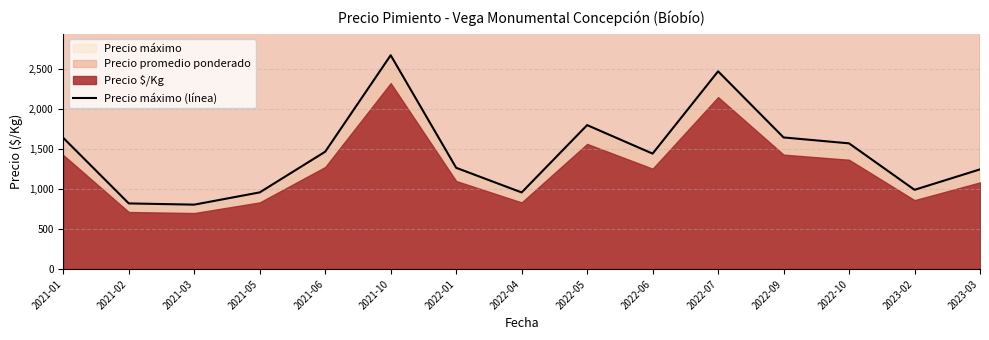

True or false: the data shows 1466.2 at 2021-06.

True